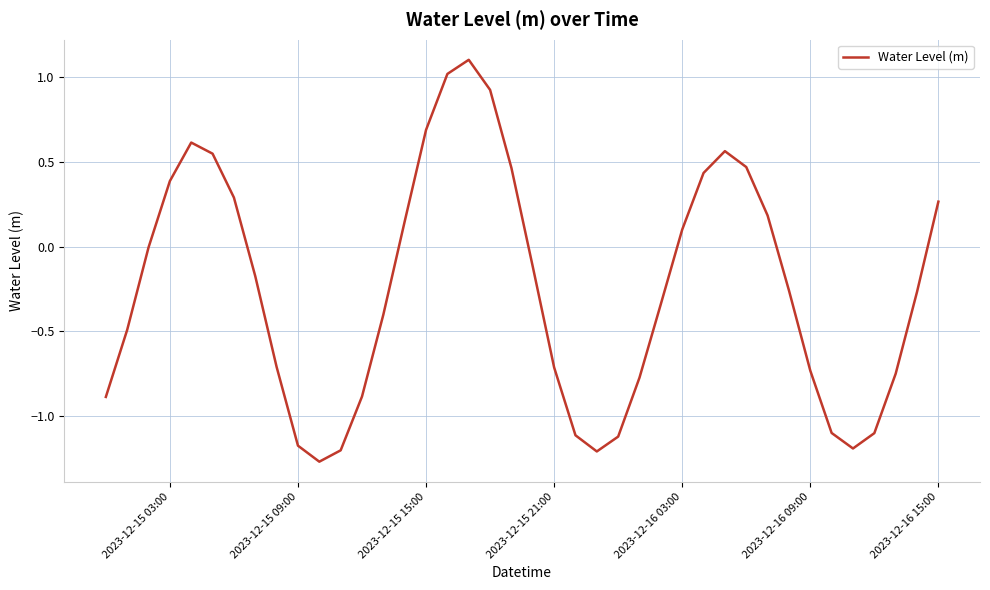

What is the greatest value displayed?

1.1